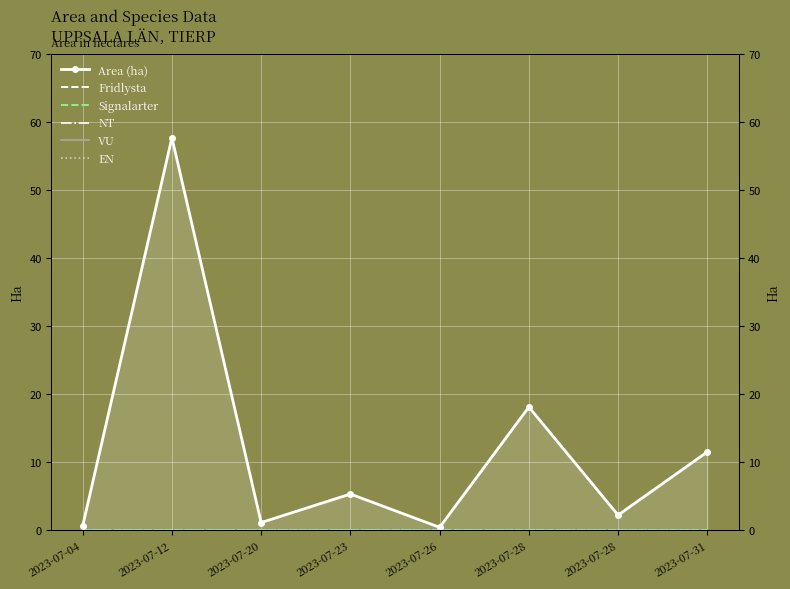

Which series changed the most between 2023-07-04 and 2023-07-23?

Area (ha)